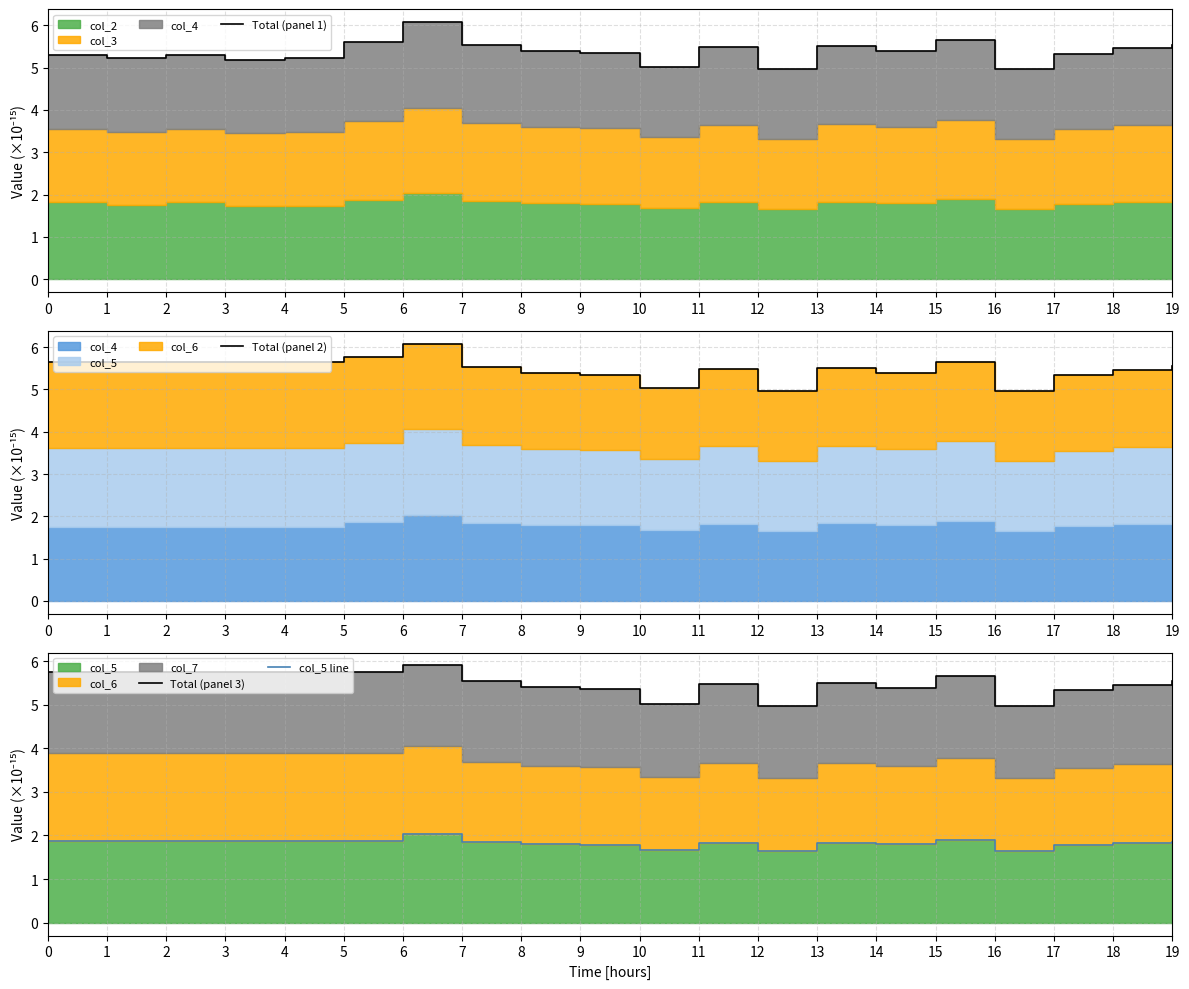

Which series has the widest spread of values?

Total (panel 1)